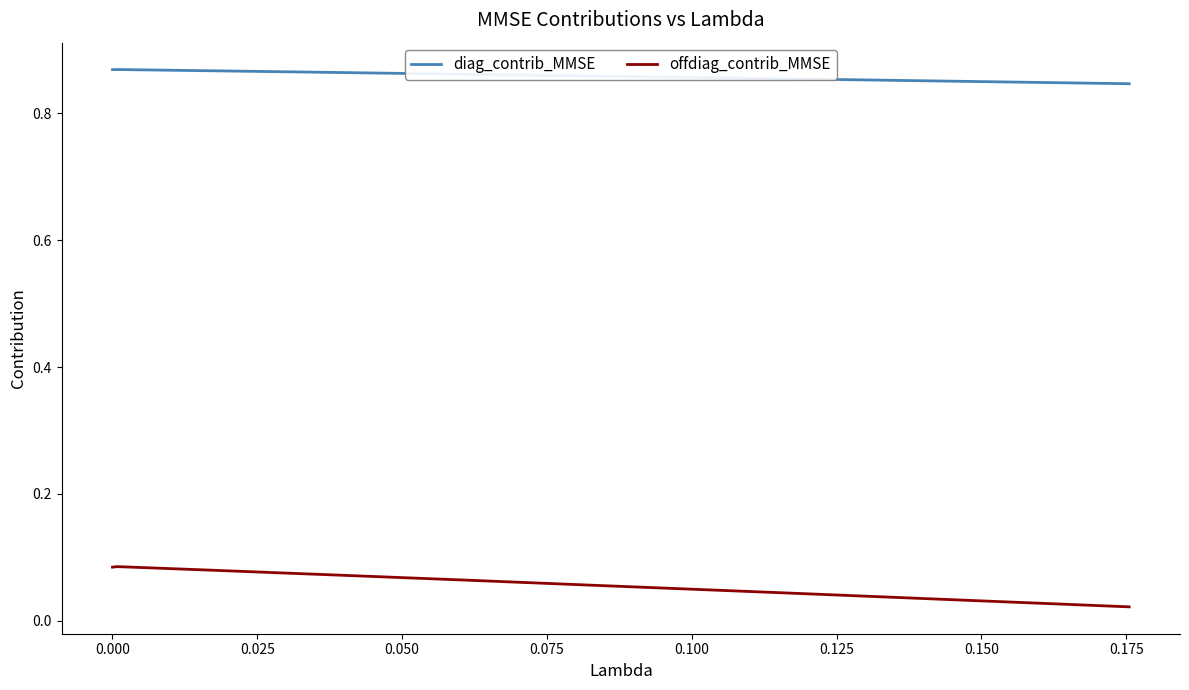

Which series has the widest spread of values?

offdiag_contrib_MMSE